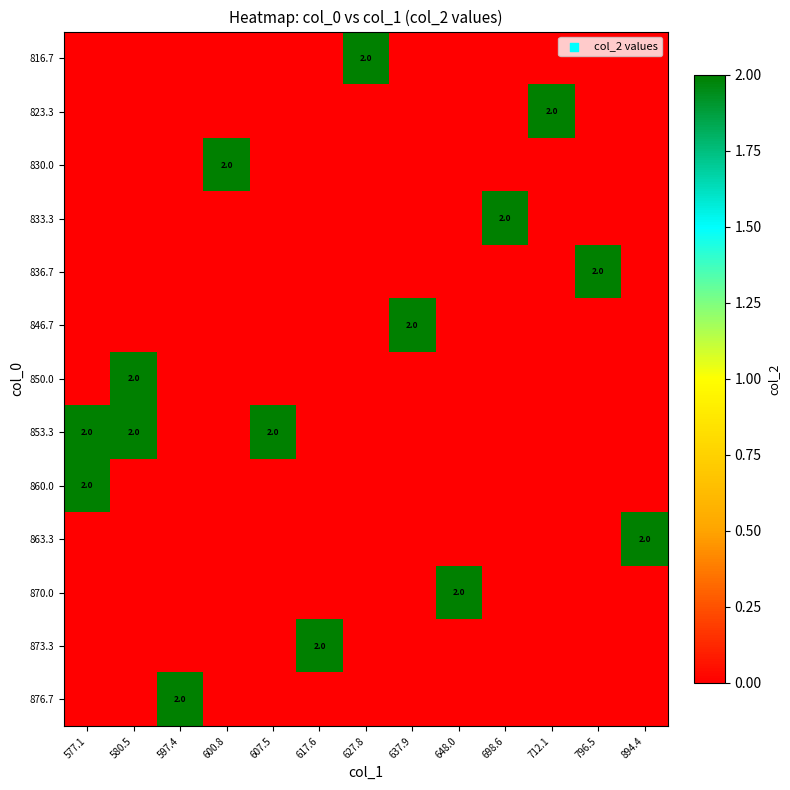

True or false: 860.0 has a value of 3 at 577.1.

False